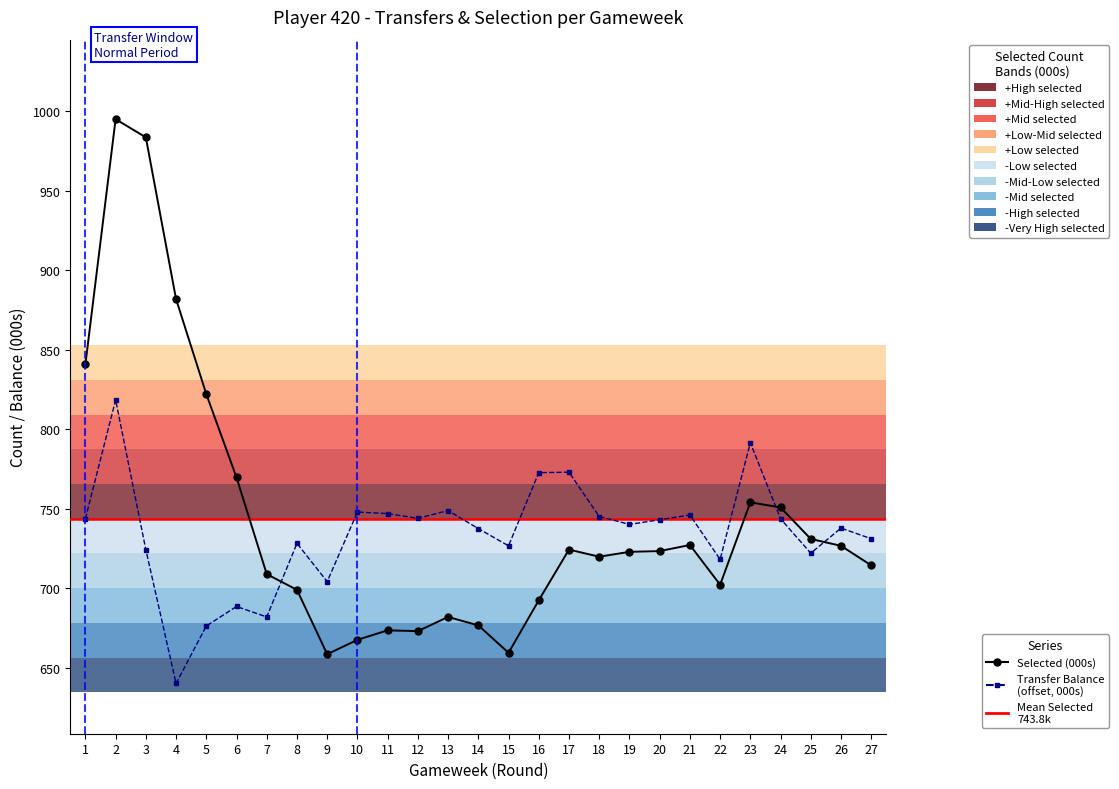

What is the spread (max minus min) of values at 3?

259.3